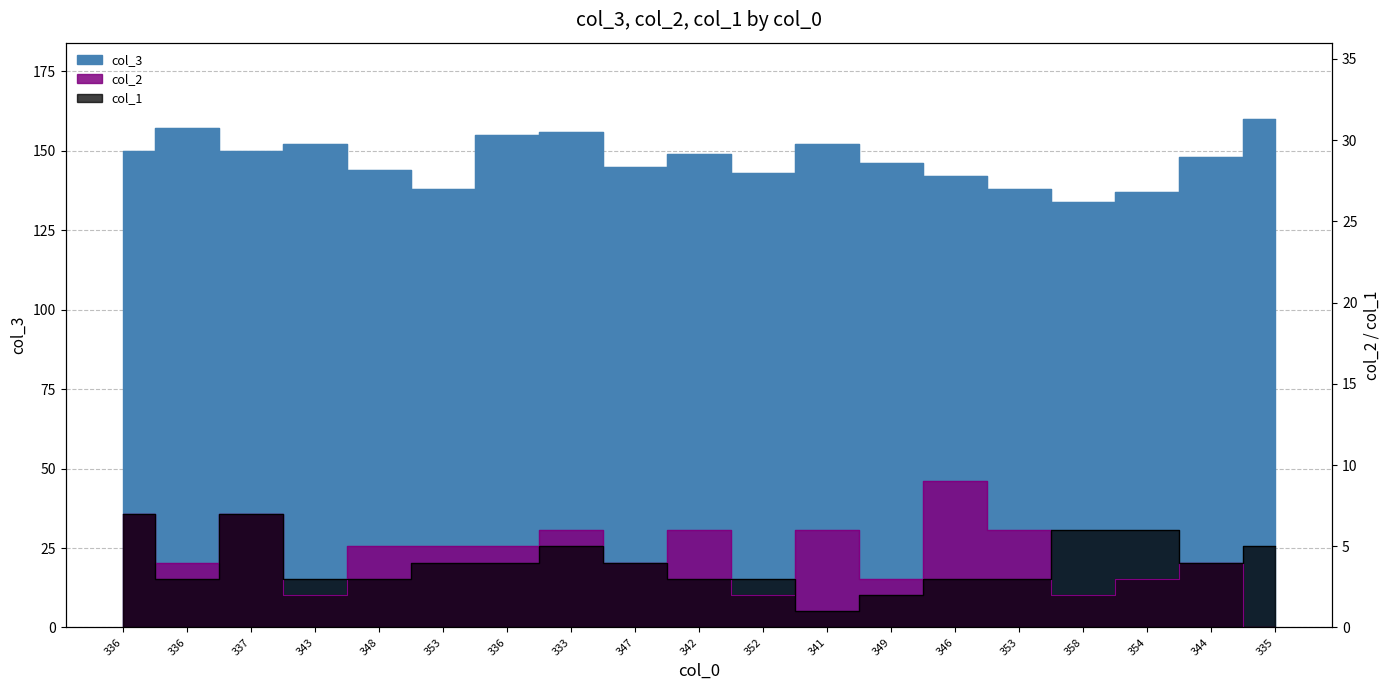

Between which two adjacent categories do col_1 and col_2 first intersect?

343 and 348